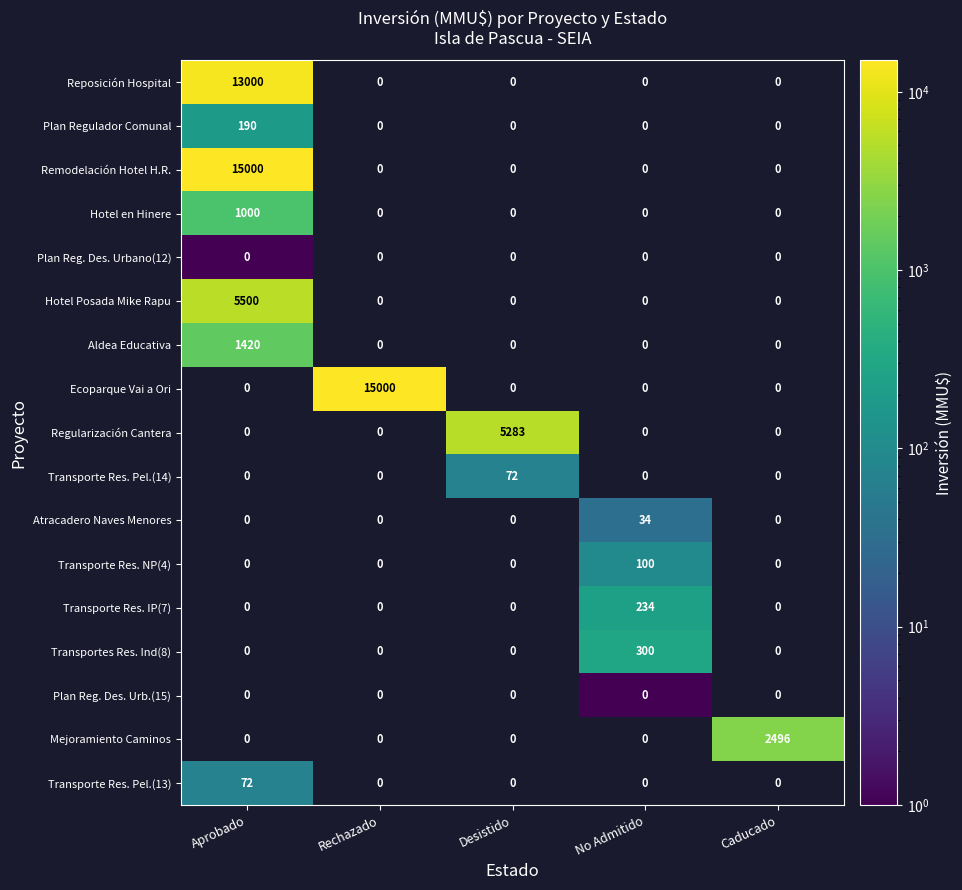

Is it true that Transportes Res. Ind(8) equals 0 at Desistido?

True